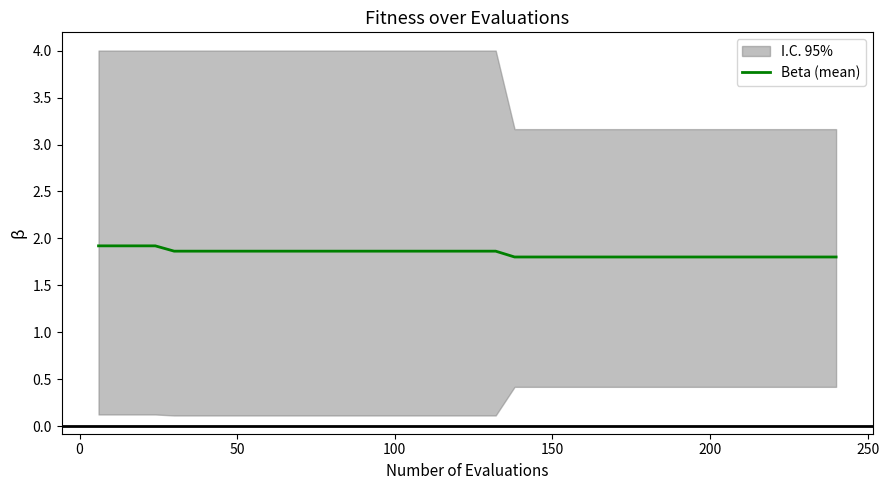

What is the minimum value for Beta (mean)?

1.8